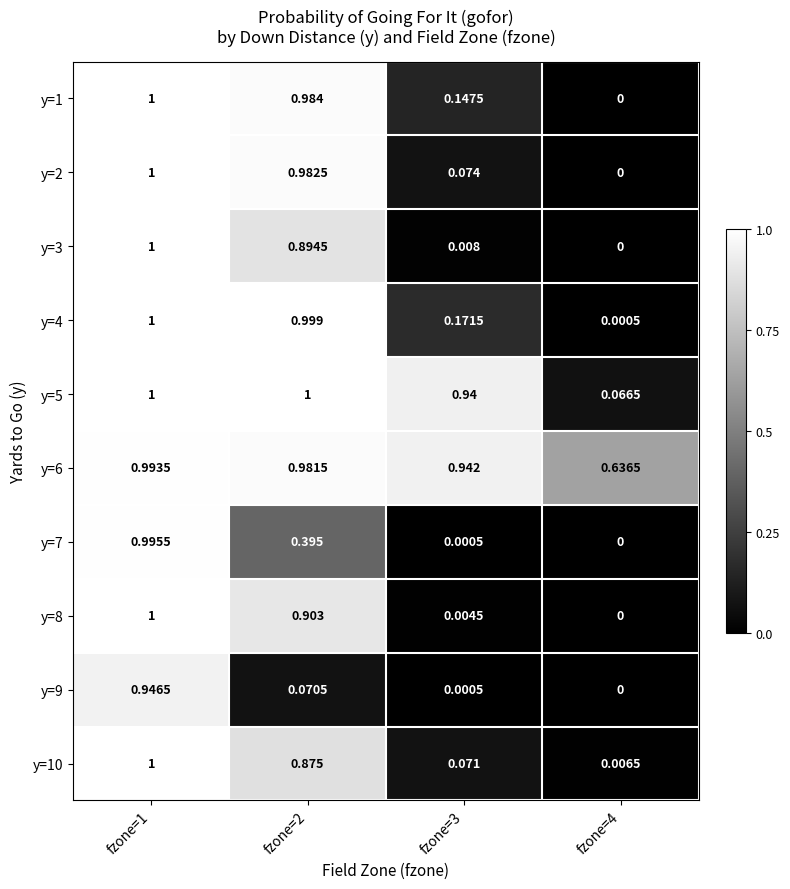

Is the value of y=10 at fzone=1 greater than the value of y=2 at fzone=4?

Yes